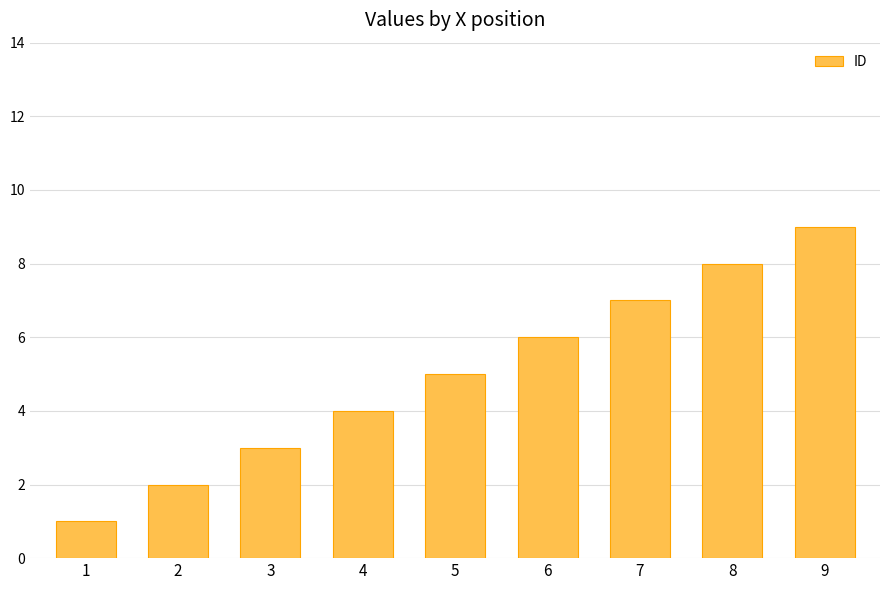

List the labels in order of value, smallest first.

1, 2, 3, 4, 5, 6, 7, 8, 9